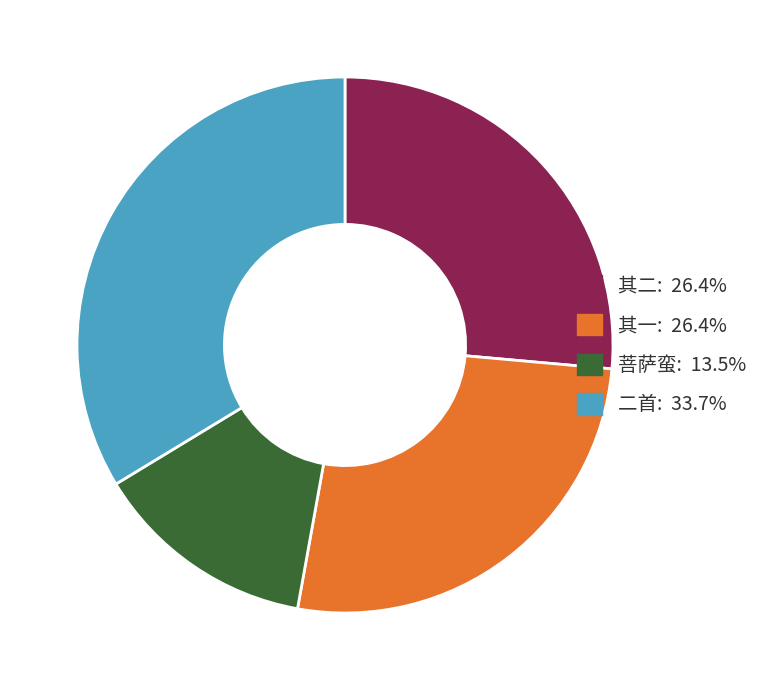

Approximately how many times larger is the value at 二首: 33.7% compared to 其二: 26.4%?

1.3